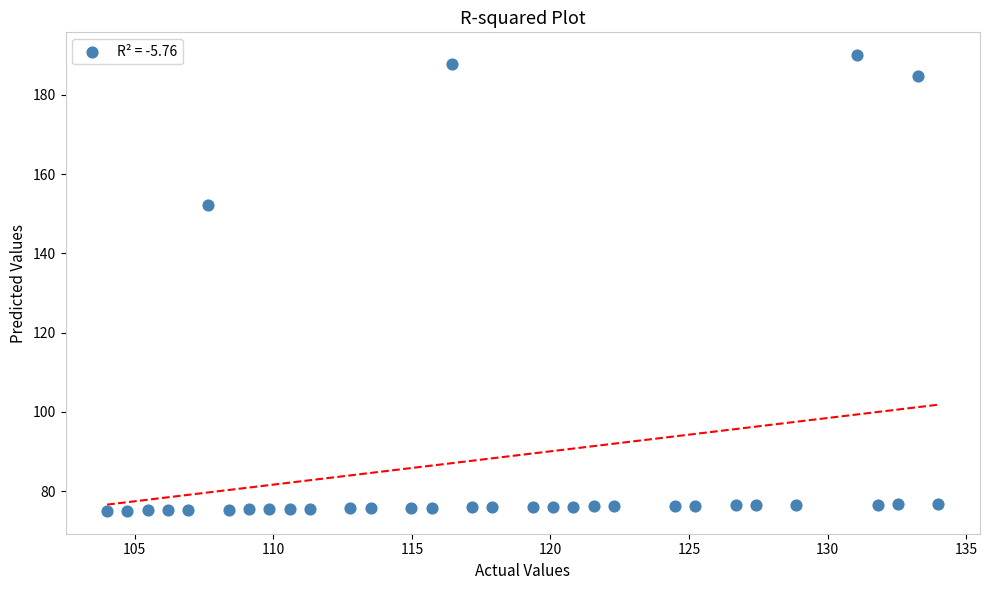

What Y value in the scatter plot is closest to 132?

152.1